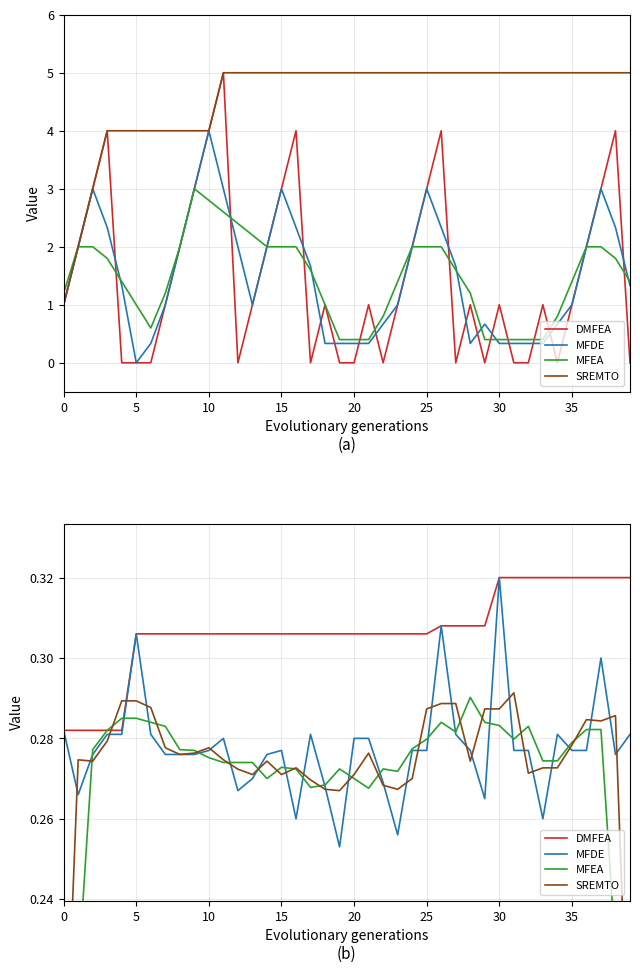

Count the Streak values in the range 0 to 3.

34